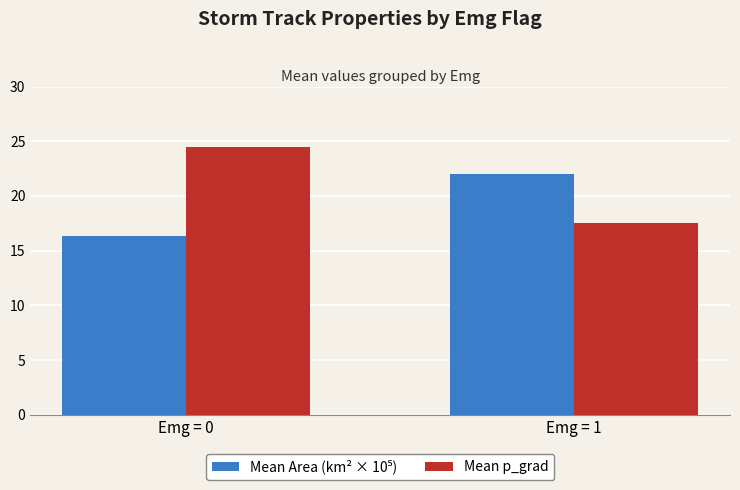

Which series has the largest total across all categories?

Mean p_grad